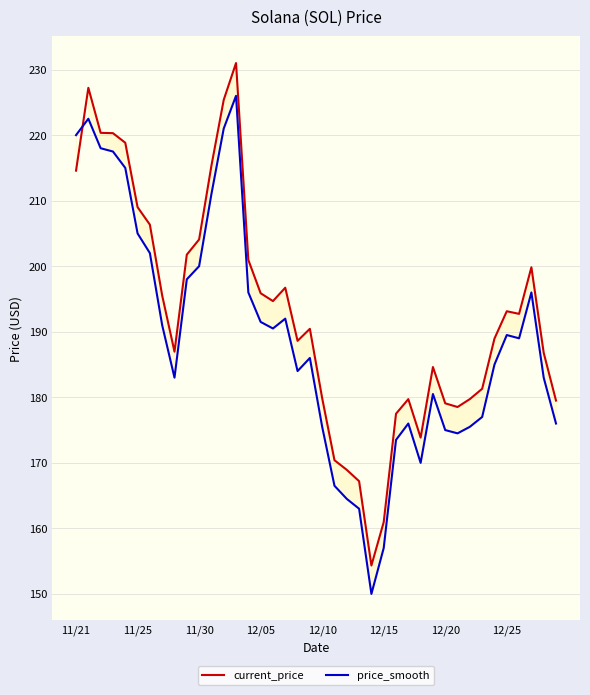

At which category does price_smooth reach its first local valley?

8